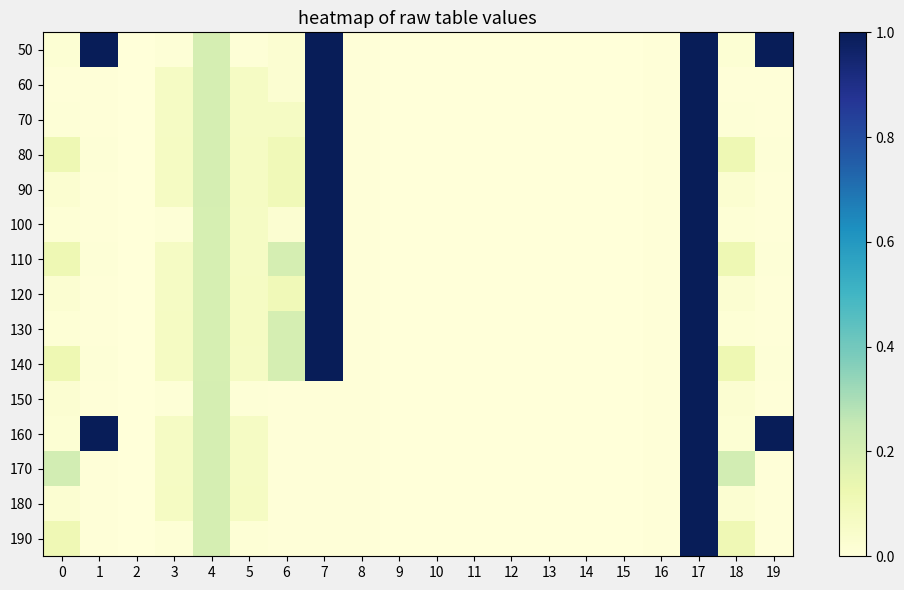

Rank the series at 19 from lowest to highest value.

60, 70, 90, 100, 120, 130, 150, 170, 180, 190, 80, 110, 140, 50, 160